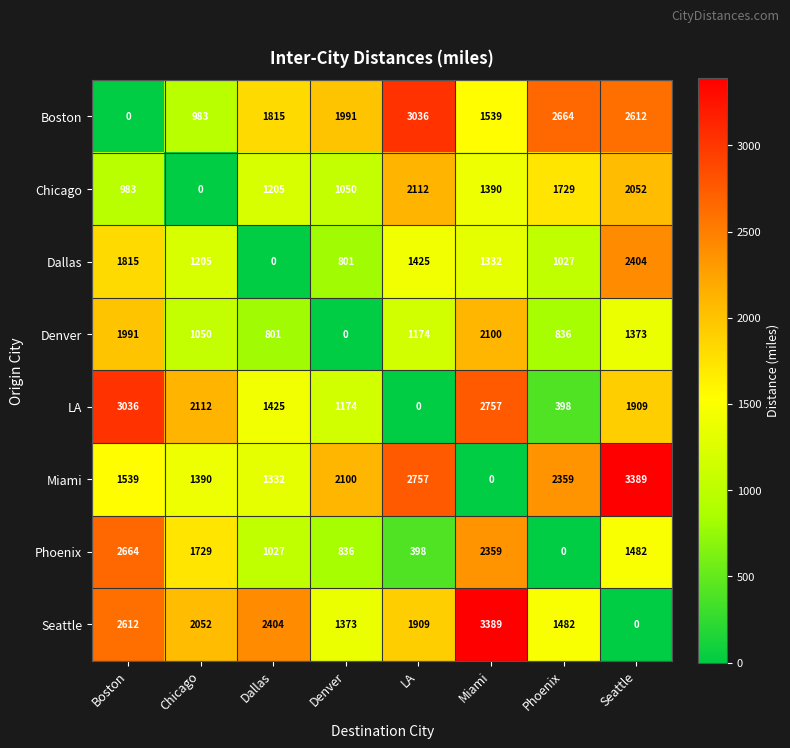

At which label does Chicago first exceed 1390?

LA